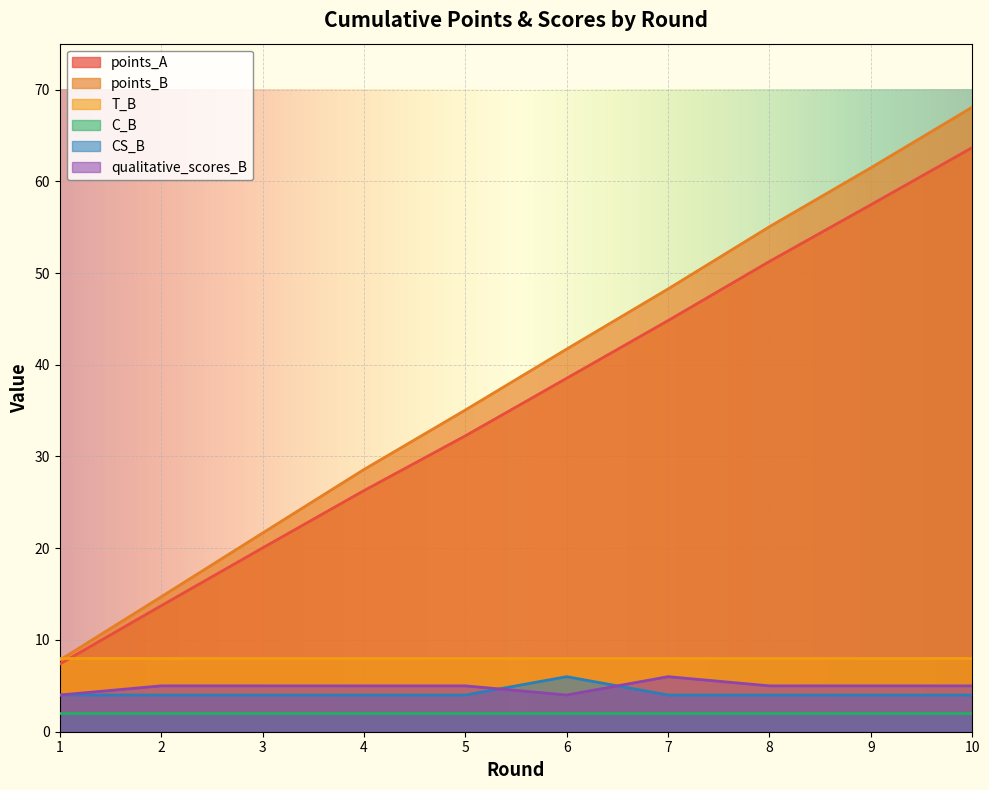

What is the sum of all qualitative_scores_B values?

49.0